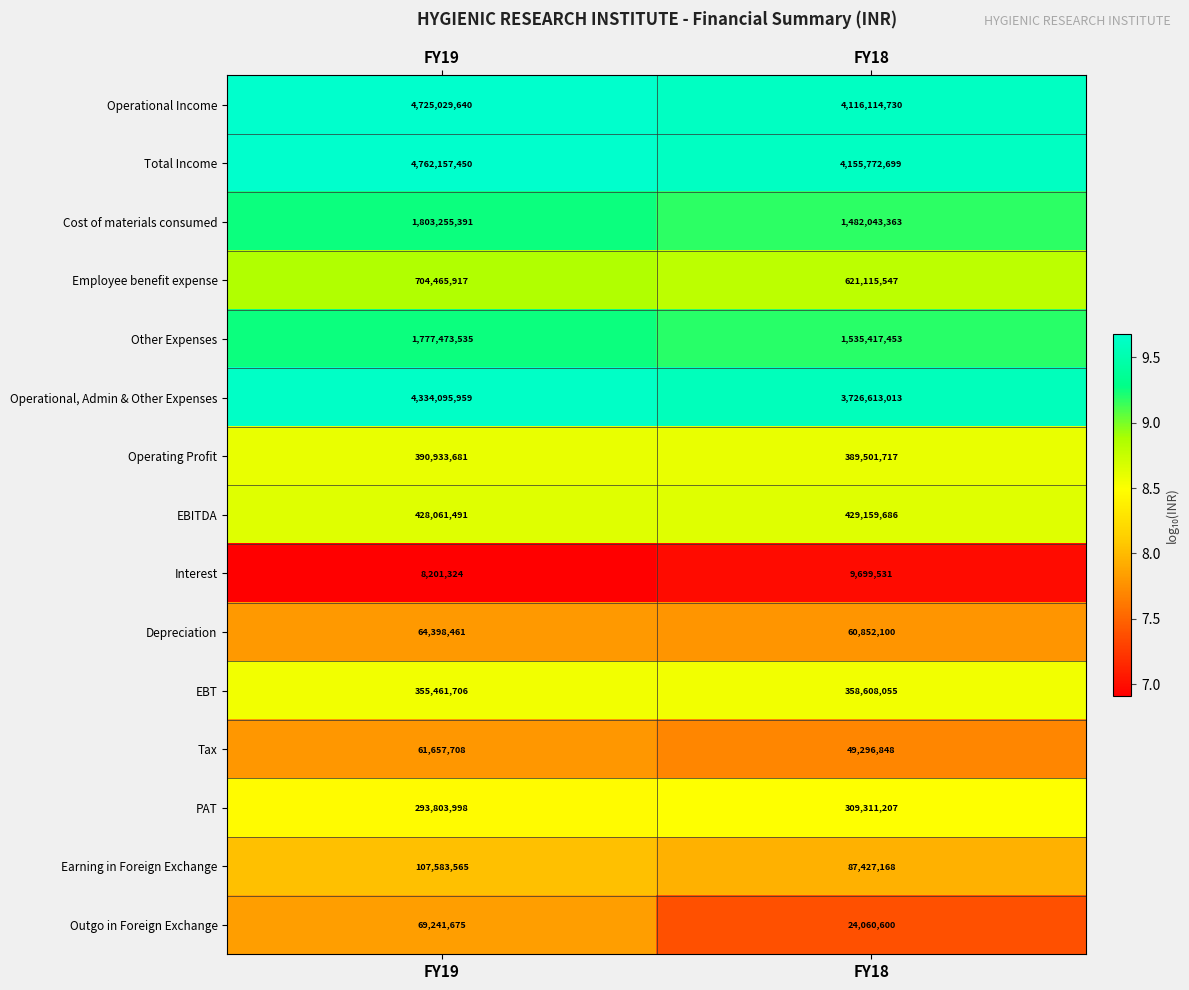

What is the average value of the Operational Income series?

4420572185